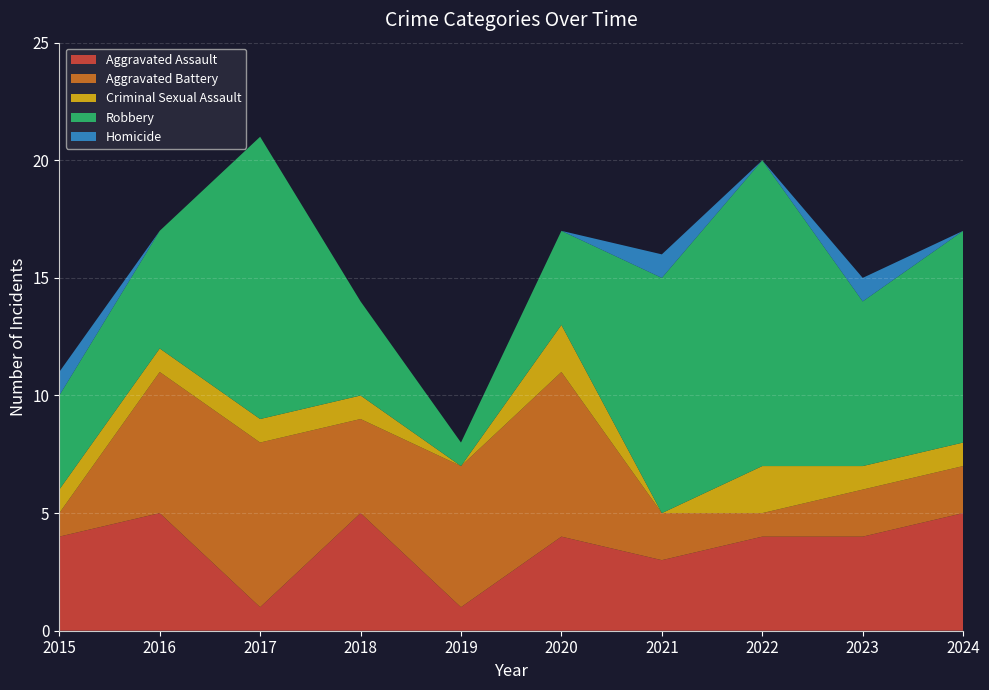

Reading left to right, extract all data points from this chart.

Aggravated Assault: 4	5	1	5	1	4	3	4	4	5
Aggravated Battery: 1	6	7	4	6	7	2	1	2	2
Criminal Sexual Assault: 1	1	1	1	0	2	0	2	1	1
Robbery: 4	5	12	4	1	4	10	13	7	9
Homicide: 1	0	0	0	0	0	1	0	1	0